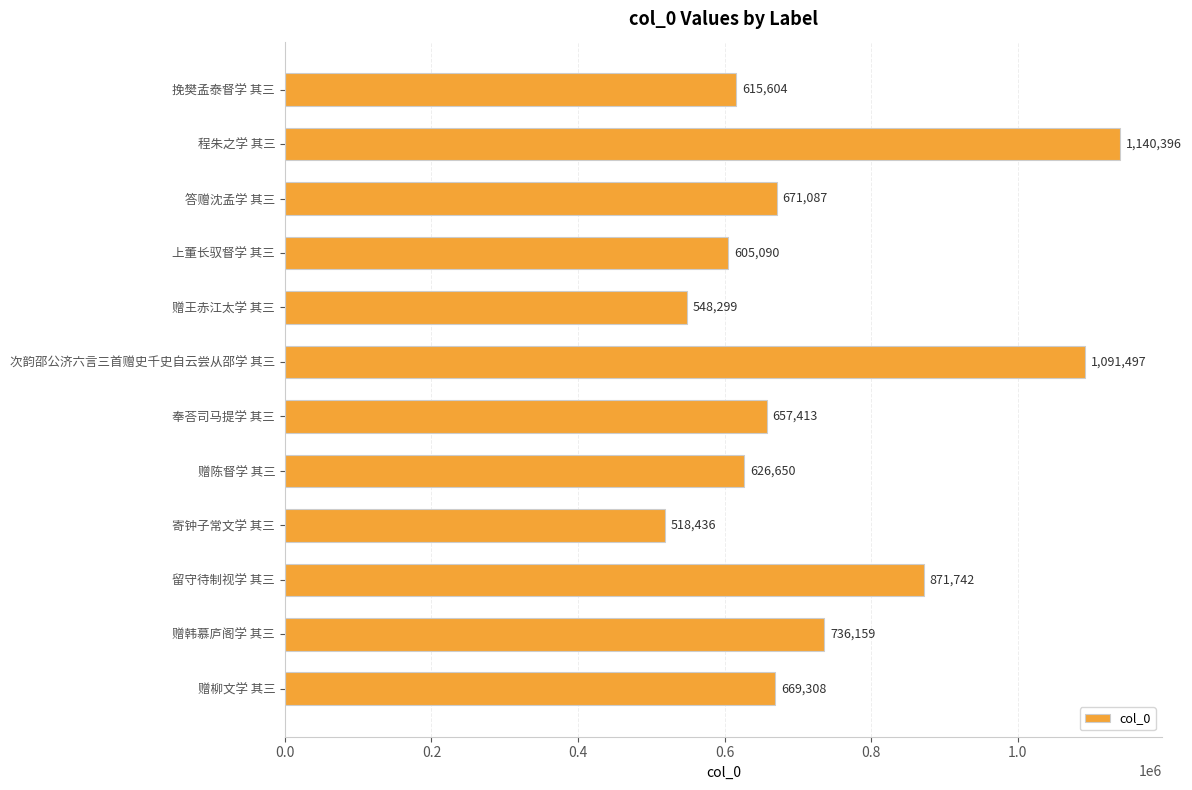

What is the average value?

729307